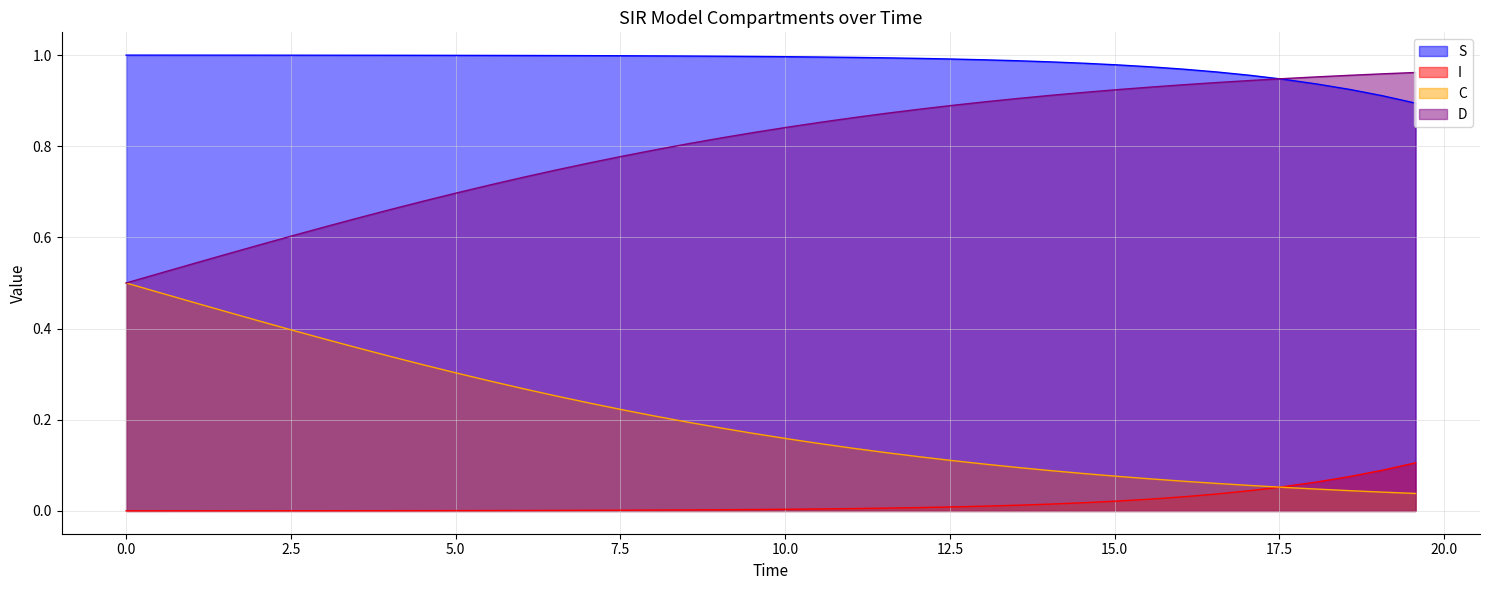

Reading right to left, list all the values displayed in this chart.

S: 0.9	0.9	0.9	0.9	0.9	1.0	1.0	1.0	1.0	1.0	1.0	1.0	1.0	1.0	1.0	1.0	1.0	1.0	1.0	1.0	1.0	1.0	1.0	1.0	1.0	1.0	1.0	1.0	1.0	1.0	1.0	1.0	1.0	1.0	1.0	1.0	1.0	1.0	1.0	1.0
I: 0.1	0.1	0.1	0.1	0.1	0.0	0.0	0.0	0.0	0.0	0.0	0.0	0.0	0.0	0.0	0.0	0.0	0.0	0.0	0.0	0.0	0.0	0.0	0.0	0.0	0.0	0.0	0.0	0.0	0.0	0.0	0.0	0.0	0.0	0.0	0.0	0.0	0.0	0.0	0.0
C: 0.0	0.0	0.0	0.0	0.1	0.1	0.1	0.1	0.1	0.1	0.1	0.1	0.1	0.1	0.1	0.1	0.1	0.1	0.1	0.2	0.2	0.2	0.2	0.2	0.2	0.2	0.3	0.3	0.3	0.3	0.3	0.3	0.4	0.4	0.4	0.4	0.4	0.5	0.5	0.5
D: 1.0	1.0	1.0	1.0	0.9	0.9	0.9	0.9	0.9	0.9	0.9	0.9	0.9	0.9	0.9	0.9	0.9	0.9	0.9	0.8	0.8	0.8	0.8	0.8	0.8	0.8	0.7	0.7	0.7	0.7	0.7	0.7	0.6	0.6	0.6	0.6	0.6	0.5	0.5	0.5